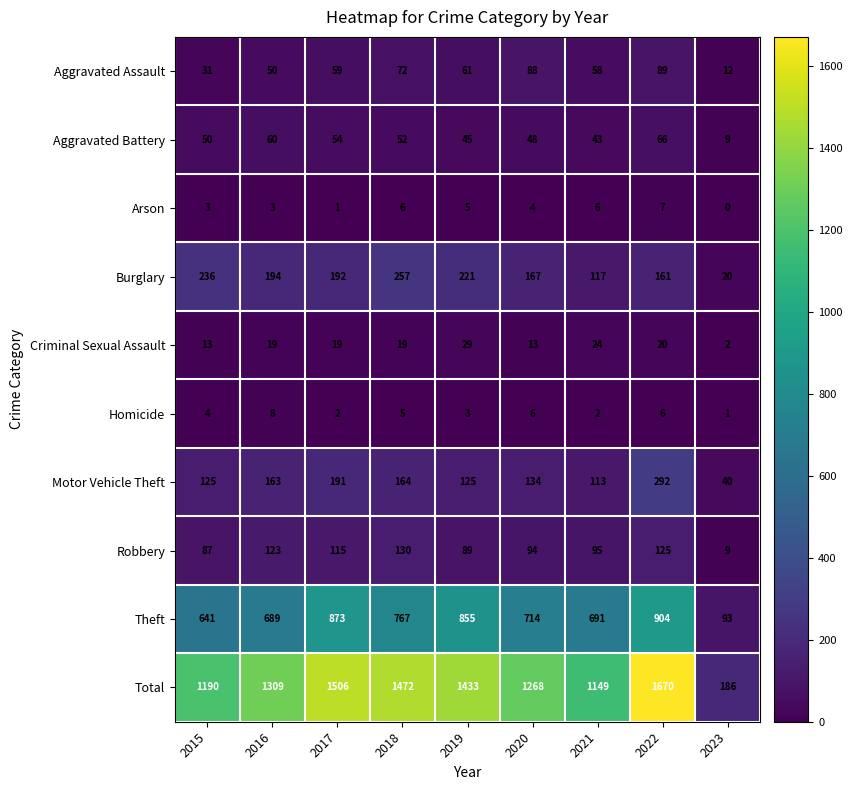

Rank the series at 2018 from lowest to highest value.

Homicide, Arson, Criminal Sexual Assault, Aggravated Battery, Aggravated Assault, Robbery, Motor Vehicle Theft, Burglary, Theft, Total